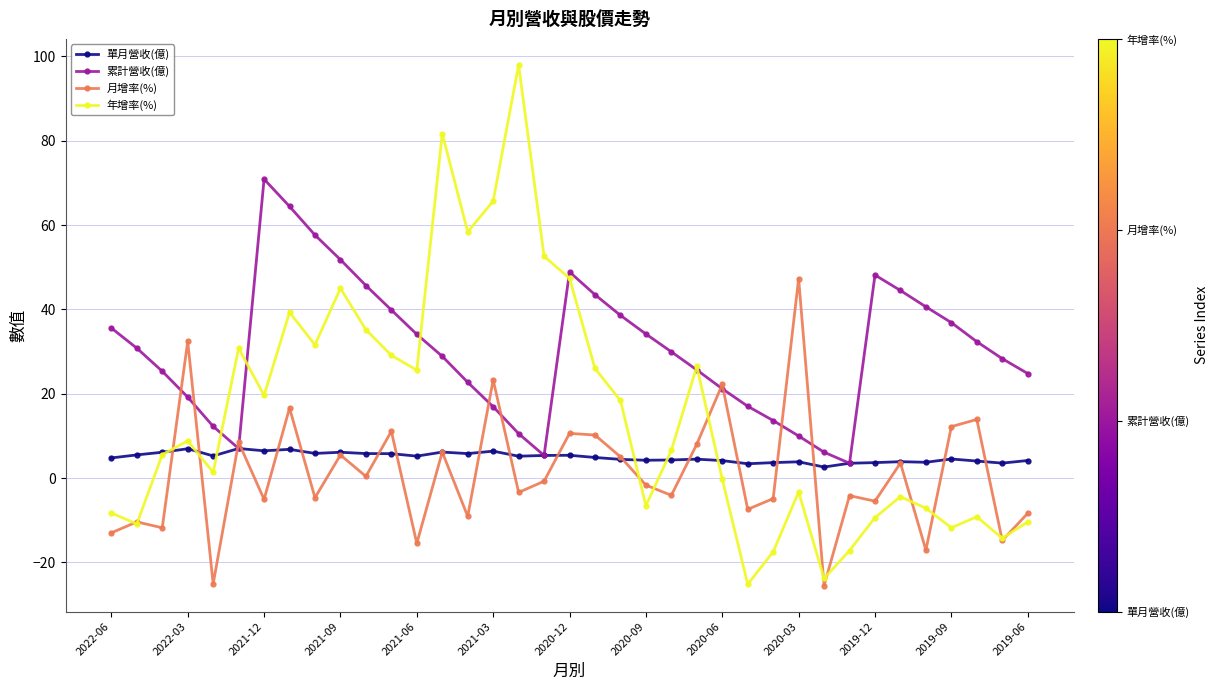

At how many categories does at least one series exceed 54?

7